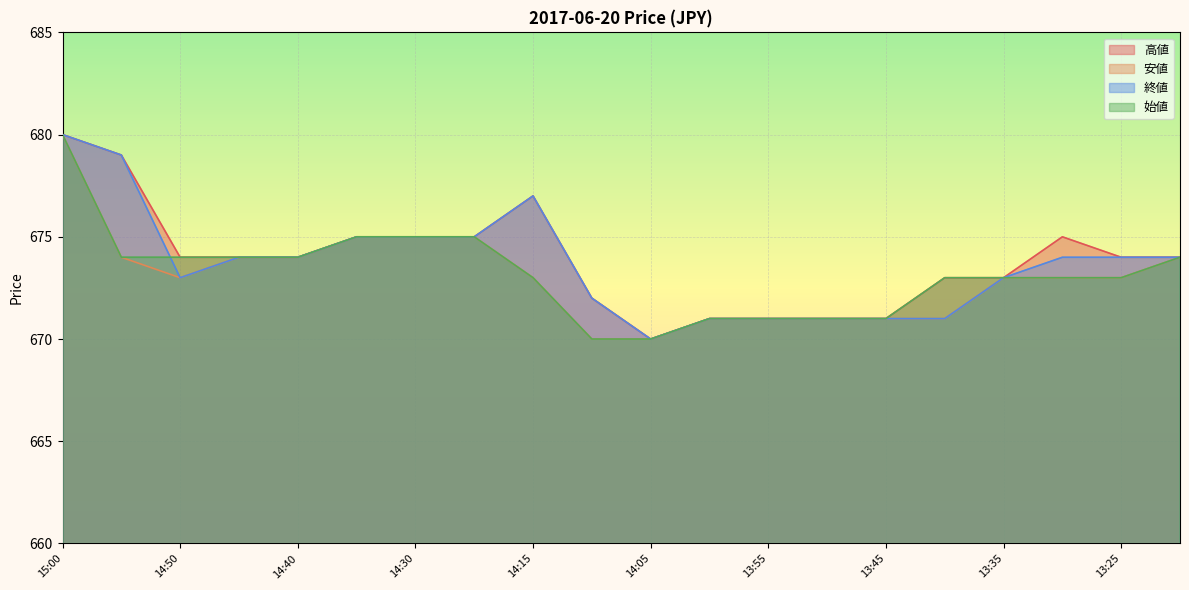

Where do 終値 and 始値 first cross each other?

14:55 and 14:50